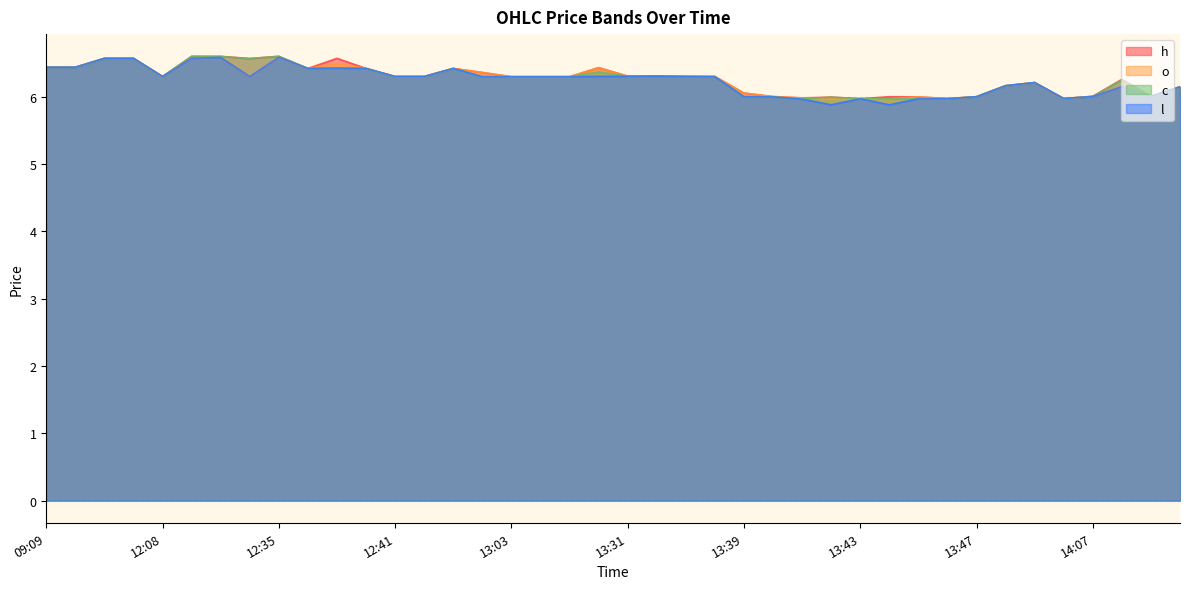

What are all the series names shown in the legend?

h, o, c, l